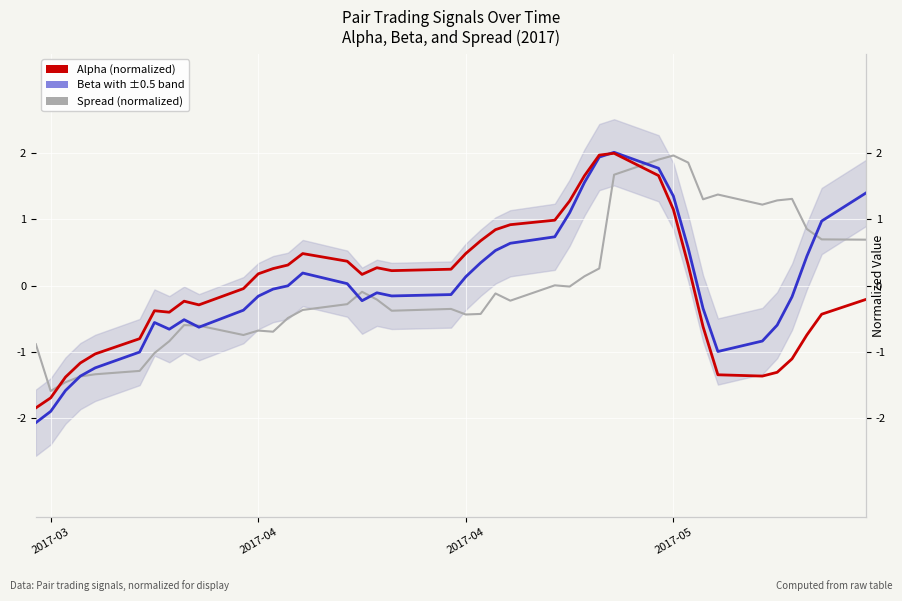

Is it true that Alpha (normalized) equals 1.4 at 24?

False